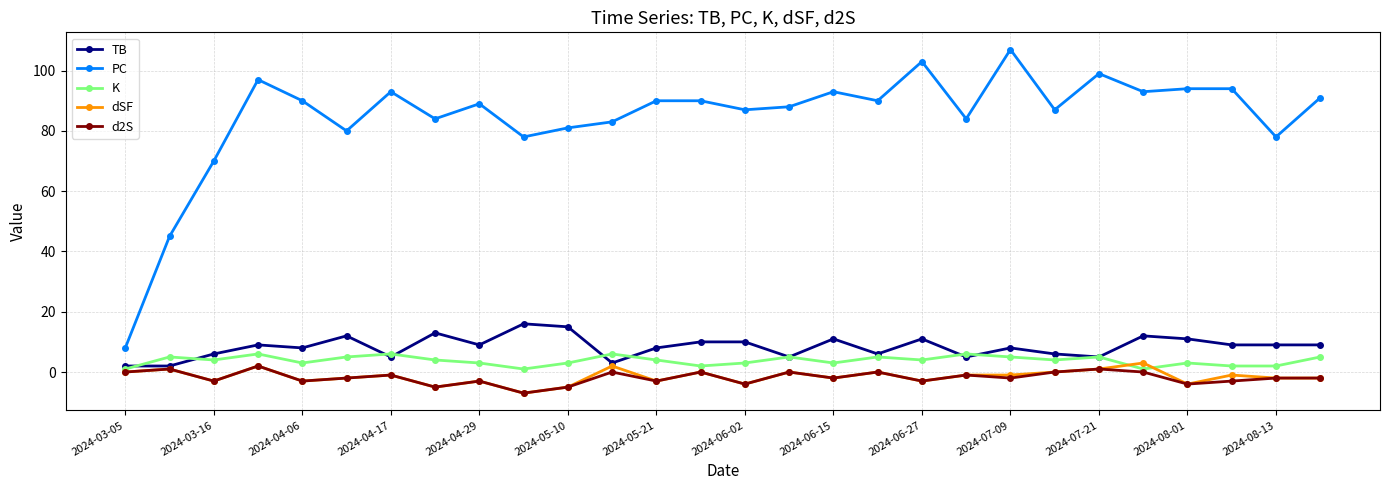

Reading left to right, transcribe all the data shown in this chart.

TB: 2	2	6	9	8	12	5	13	9	16	15	3	8	10	10	5	11	6	11	5	8	6	5	12	11	9	9	9
PC: 8	45	70	97	90	80	93	84	89	78	81	83	90	90	87	88	93	90	103	84	107	87	99	93	94	94	78	91
K: 1	5	4	6	3	5	6	4	3	1	3	6	4	2	3	5	3	5	4	6	5	4	5	1	3	2	2	5
dSF: 0	1	-3	2	-3	-2	-1	-5	-3	-7	-5	2	-3	0	-4	0	-2	0	-3	-1	-1	0	1	3	-4	-1	-2	-2
d2S: 0	1	-3	2	-3	-2	-1	-5	-3	-7	-5	0	-3	0	-4	0	-2	0	-3	-1	-2	0	1	0	-4	-3	-2	-2